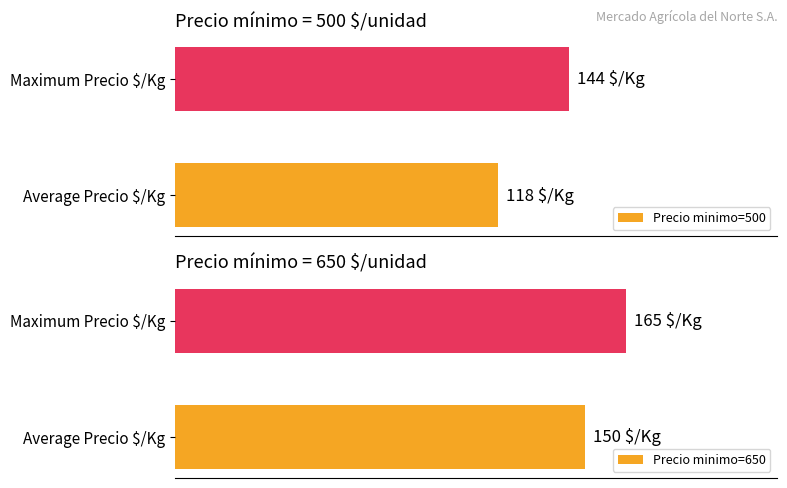

The value of Precio minimo=500 at Maximum Precio $/Kg is 144. True or false?

True